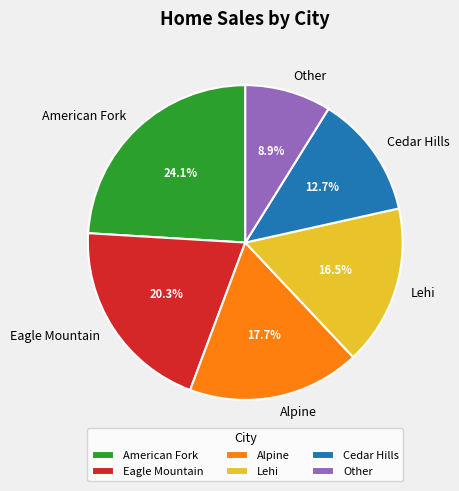

Do Other and Eagle Mountain together represent more than half of the pie?

No